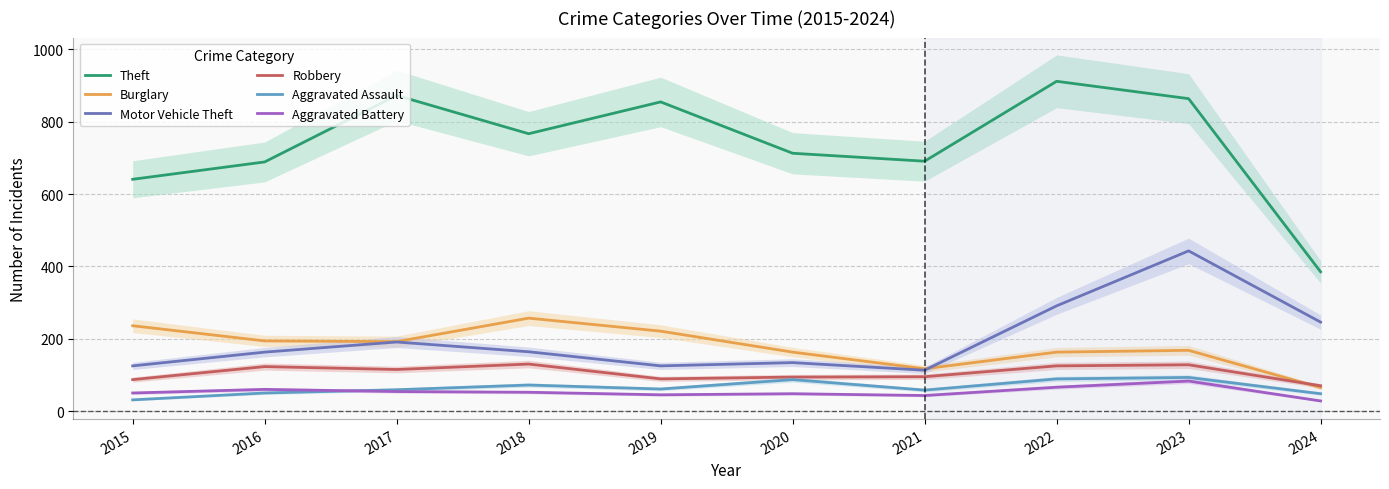

Reading right to left, transcribe all the data shown in this chart.

Theft: 385	864	912	691	713	855	767	873	689	641
Burglary: 65	168	163	117	163	221	257	192	194	236
Motor Vehicle Theft: 246	443	291	113	134	125	164	191	163	125
Robbery: 70	128	125	95	94	89	130	115	123	87
Aggravated Assault: 48	93	89	58	87	61	72	59	50	31
Aggravated Battery: 28	83	66	43	48	45	52	54	60	50